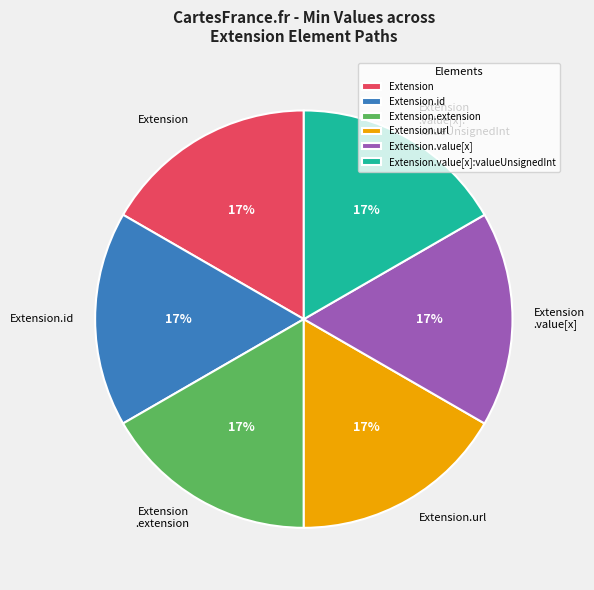

Combined, do Extension.id and Extension .value[x]: valueUnsignedInt account for over 50%?

No